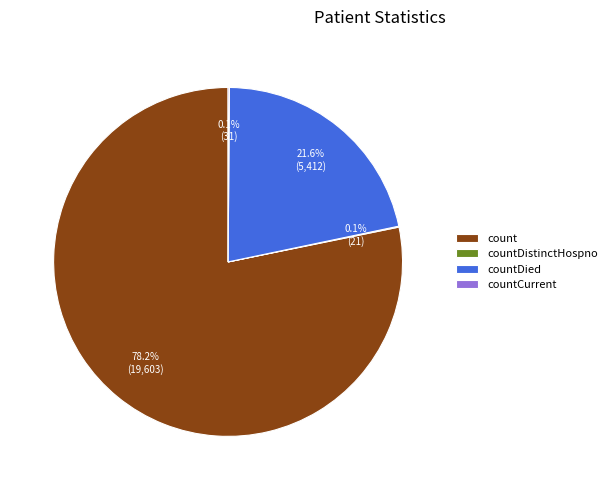

Is there a majority slice in this chart?

Yes